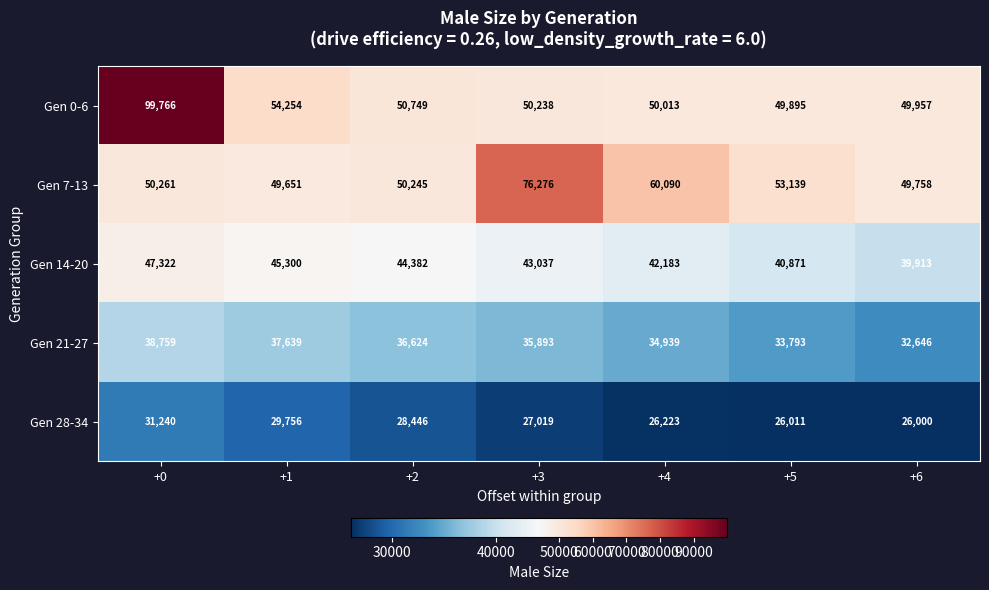

How many series are shown in this chart?

5